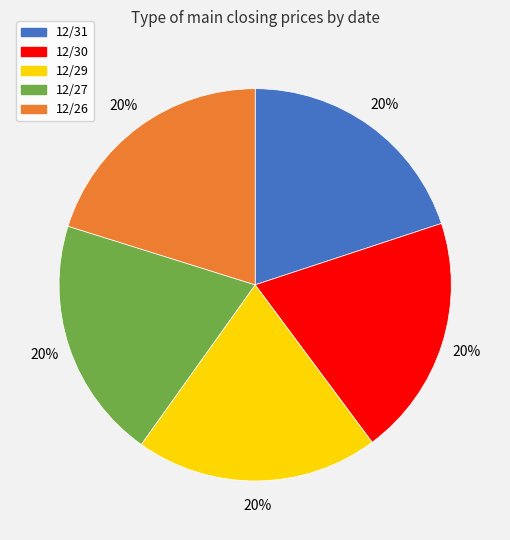

How many segments does this pie chart have?

5